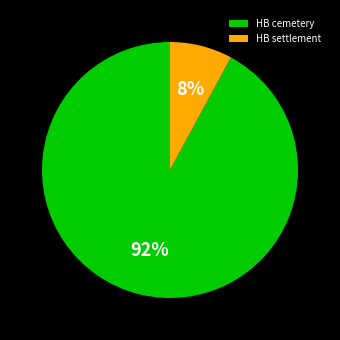

Between HB settlement and HB cemetery, which is larger?

HB cemetery